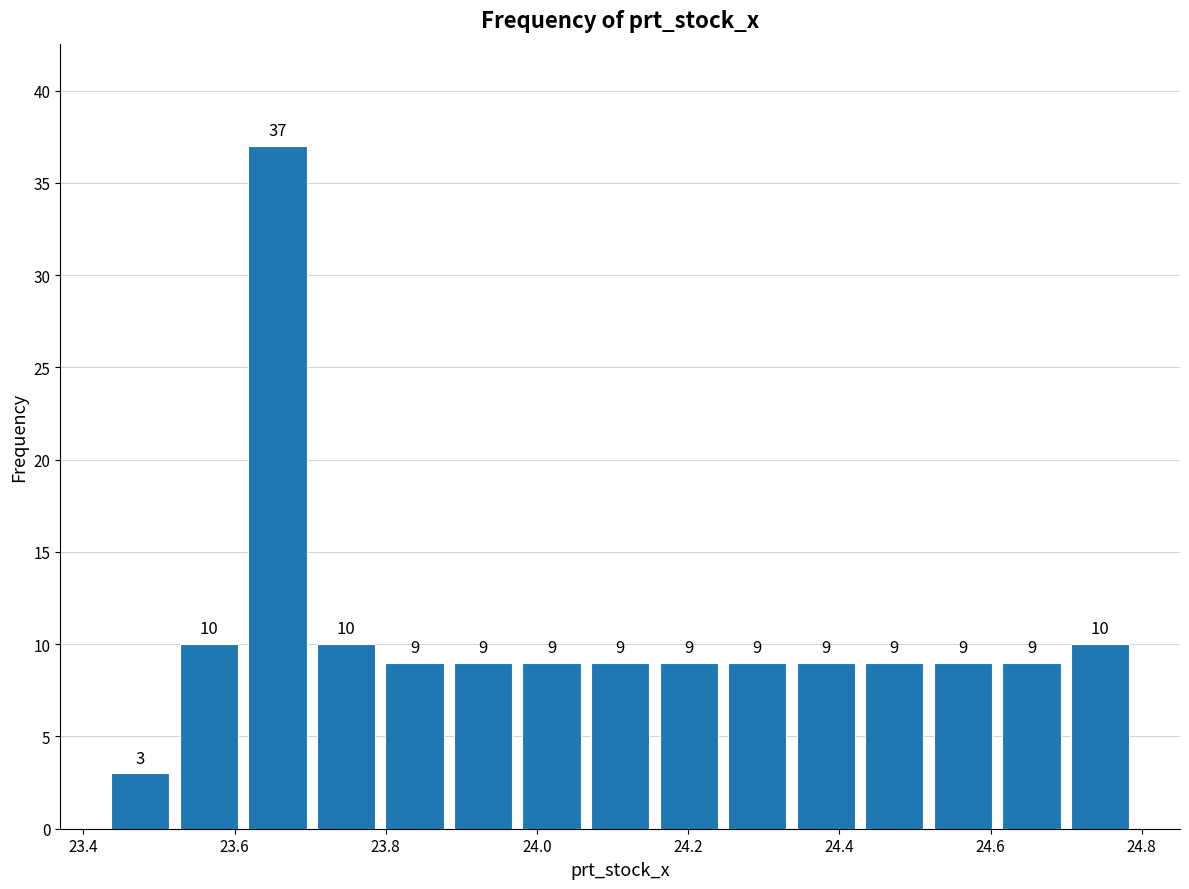

Over which range of the x-axis is the bar tallest?

23.62 to 23.70